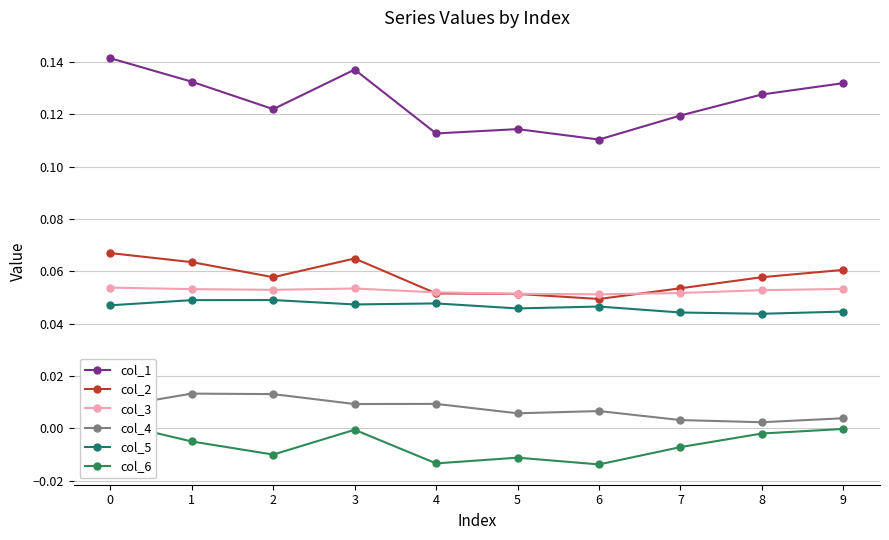

Reading right to left, transcribe all the data shown in this chart.

col_1: 9=0.1	8=0.1	7=0.1	6=0.1	5=0.1	4=0.1	3=0.1	2=0.1	1=0.1	0=0.1
col_2: 9=0.1	8=0.1	7=0.1	6=0.0	5=0.1	4=0.1	3=0.1	2=0.1	1=0.1	0=0.1
col_3: 9=0.1	8=0.1	7=0.1	6=0.1	5=0.1	4=0.1	3=0.1	2=0.1	1=0.1	0=0.1
col_4: 9=0.0	8=0.0	7=0.0	6=0.0	5=0.0	4=0.0	3=0.0	2=0.0	1=0.0	0=0.0
col_5: 9=0.0	8=0.0	7=0.0	6=0.0	5=0.0	4=0.0	3=0.0	2=0.0	1=0.0	0=0.0
col_6: 9=-0.0	8=-0.0	7=-0.0	6=-0.0	5=-0.0	4=-0.0	3=-0.0	2=-0.0	1=-0.0	0=0.0